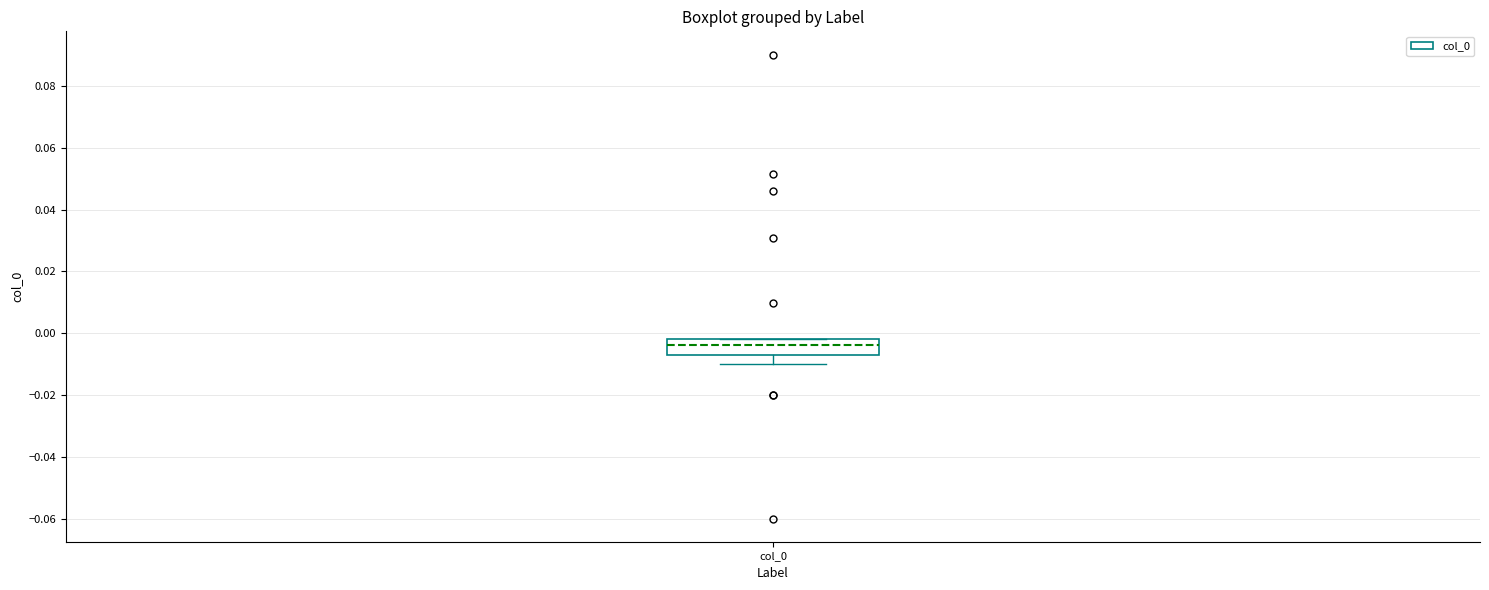

Where is the upper edge of the box for col_0 on the y-axis? The values are not printed on the chart, so give them approximately, as read against the axis.

-0.002